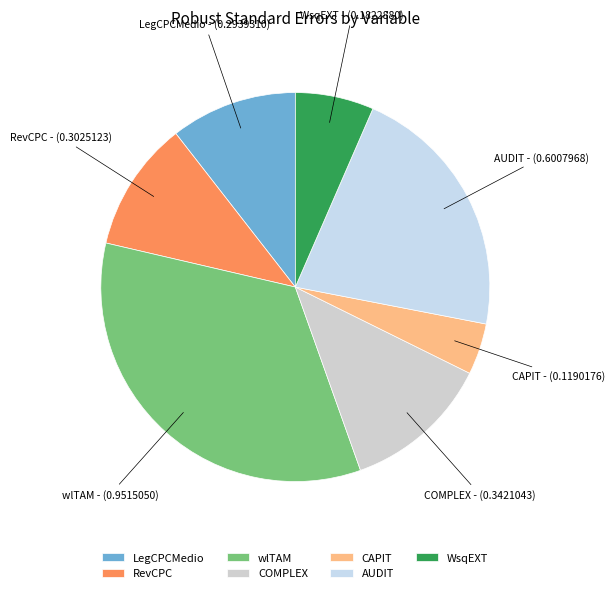

What is the smallest slice in the pie chart?

CAPIT